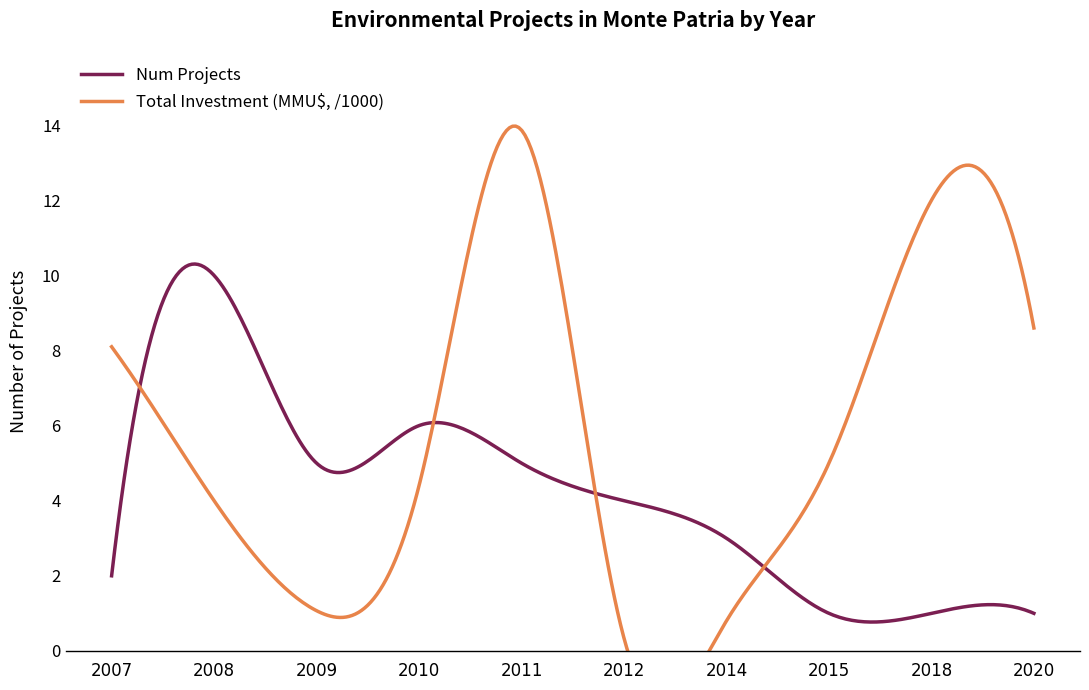

True or false: Total Investment (MMU$, /1000) has a value of 8.6 at 2020.

True